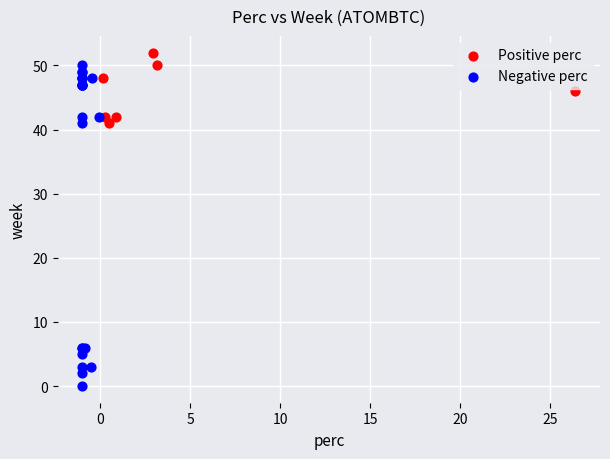

Which series contains the highest Y value?

Positive perc